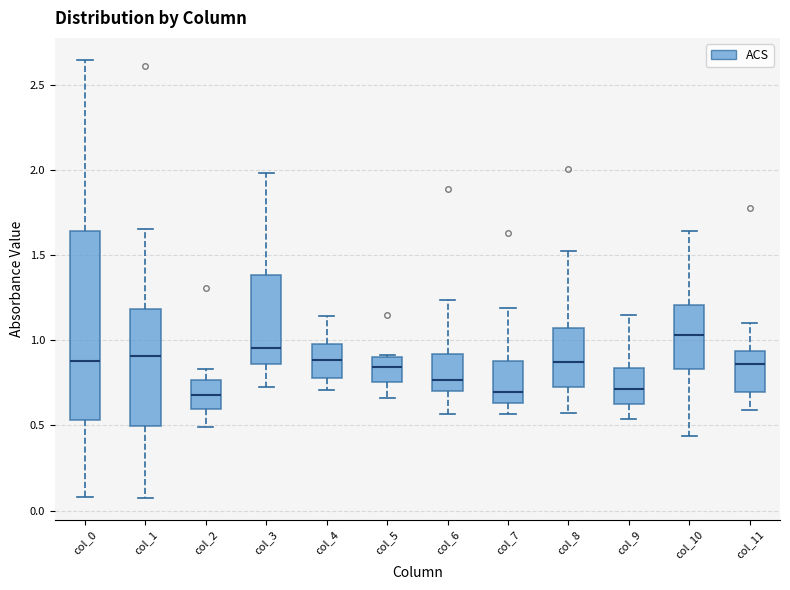

Reading left to right, read every box against the y-axis: the position of its median line, the range the box covers, and the ends of its whiskers. The values are not printed on the chart, so give them approximately, as read against the axis.

col_0: median 0.90, box 0.55 to 1.65, whiskers 0.10 to 2.65
col_1: median 0.90, box 0.50 to 1.20, whiskers 0.10 to 1.65
col_2: median 0.70, box 0.60 to 0.75, whiskers 0.50 to 0.85
col_3: median 0.95, box 0.85 to 1.40, whiskers 0.70 to 2.00
col_4: median 0.90, box 0.80 to 1.00, whiskers 0.70 to 1.15
col_5: median 0.85, box 0.75 to 0.90, whiskers 0.65 to 0.90
col_6: median 0.75, box 0.70 to 0.90, whiskers 0.55 to 1.25
col_7: median 0.70, box 0.65 to 0.90, whiskers 0.55 to 1.20
col_8: median 0.85, box 0.75 to 1.05, whiskers 0.55 to 1.55
col_9: median 0.70, box 0.65 to 0.85, whiskers 0.55 to 1.15
col_10: median 1.05, box 0.85 to 1.20, whiskers 0.45 to 1.65
col_11: median 0.85, box 0.70 to 0.95, whiskers 0.60 to 1.10